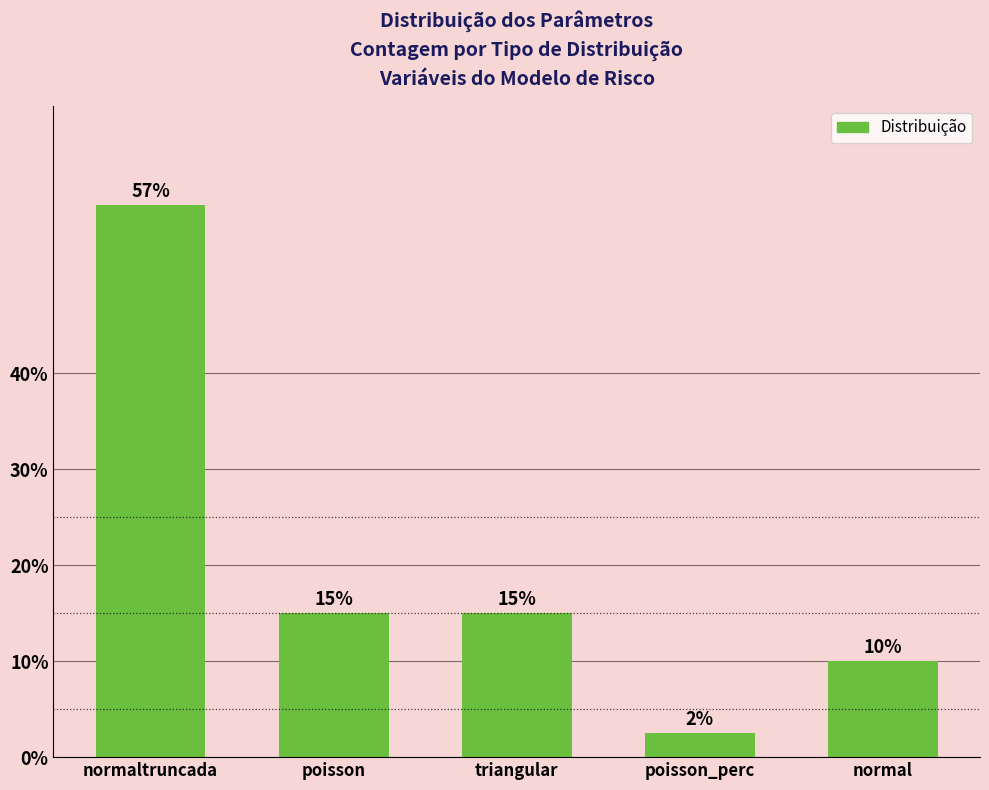

What is the ratio of the value at triangular to the value at normaltruncada?

0.3